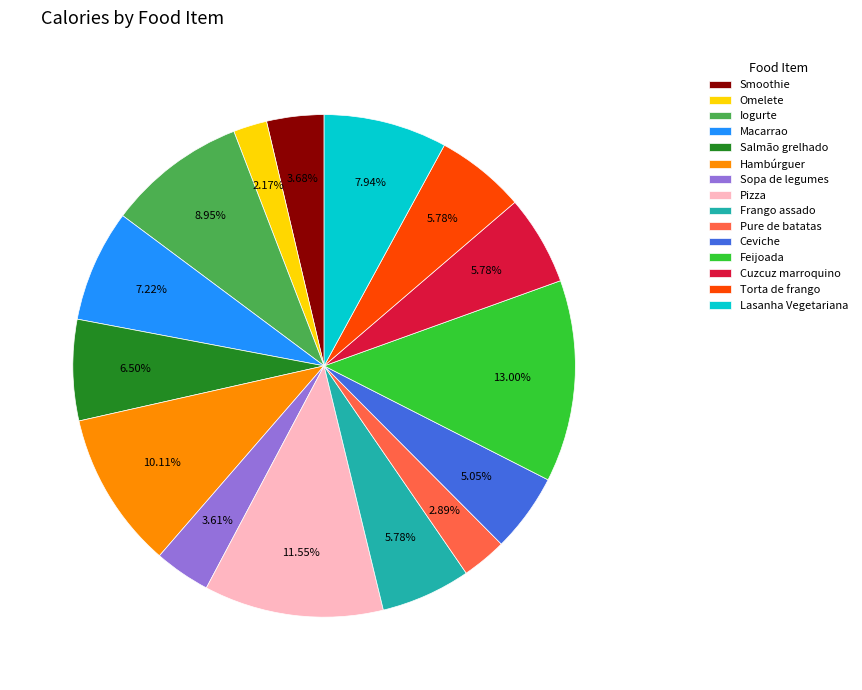

To the nearest percent, what portion does Pizza represent?

12%